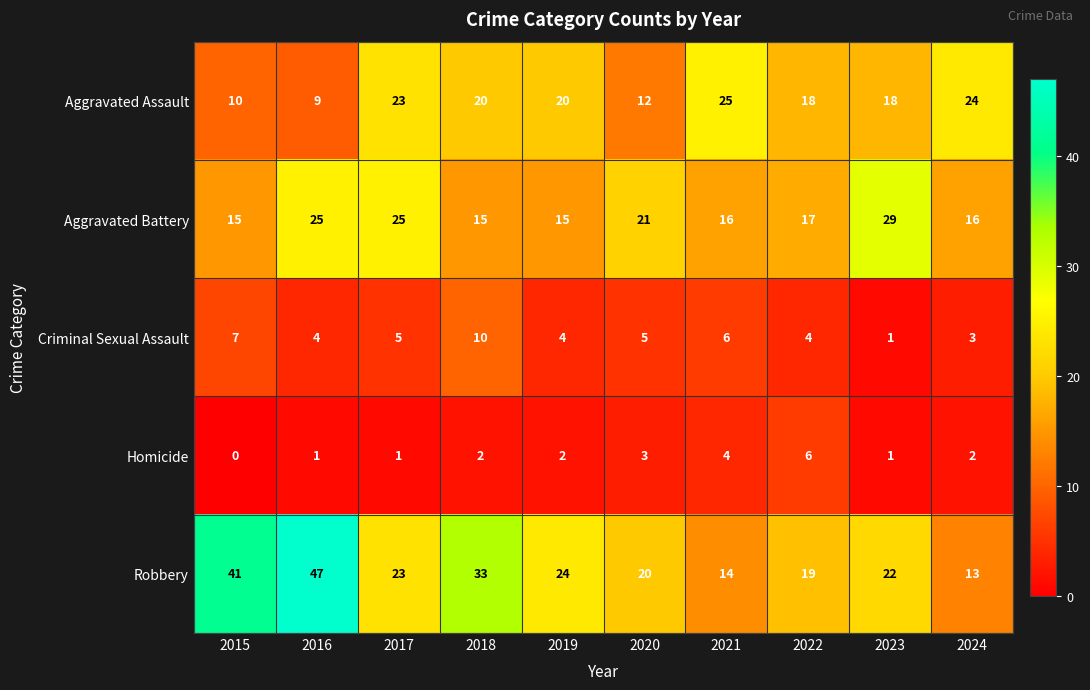

Rank the series by their maximum value, from lowest to highest.

Homicide, Criminal Sexual Assault, Aggravated Assault, Aggravated Battery, Robbery